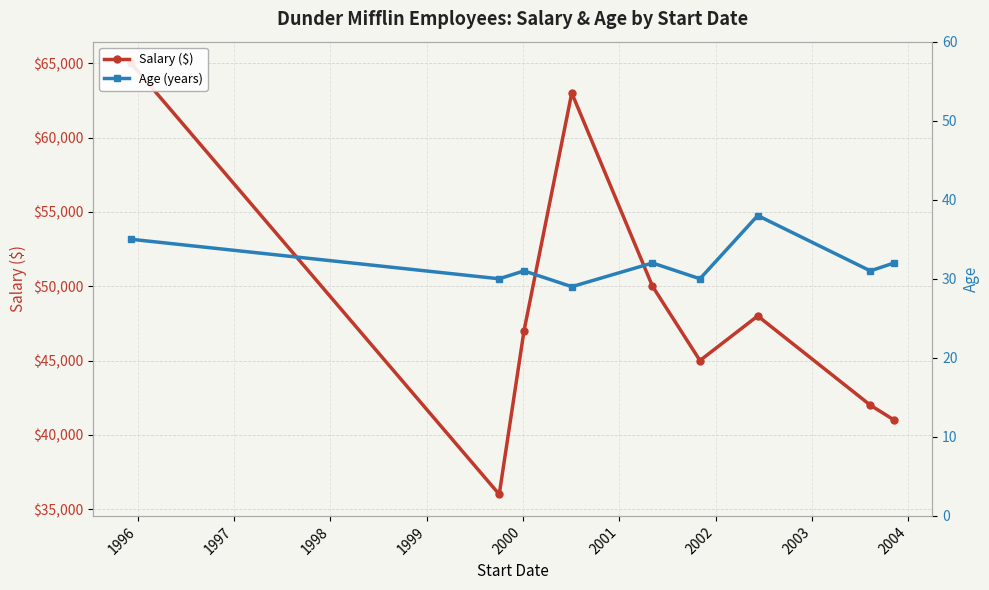

What is the value of the Age (years) point at the 1st from the left?

35